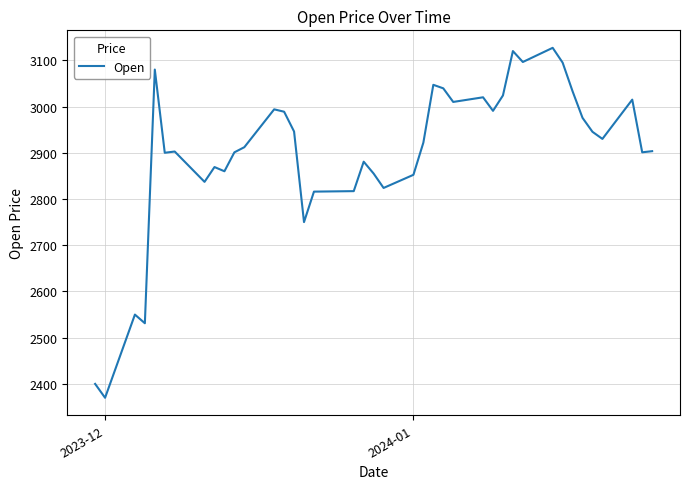

How many categories are shown in the chart?

40